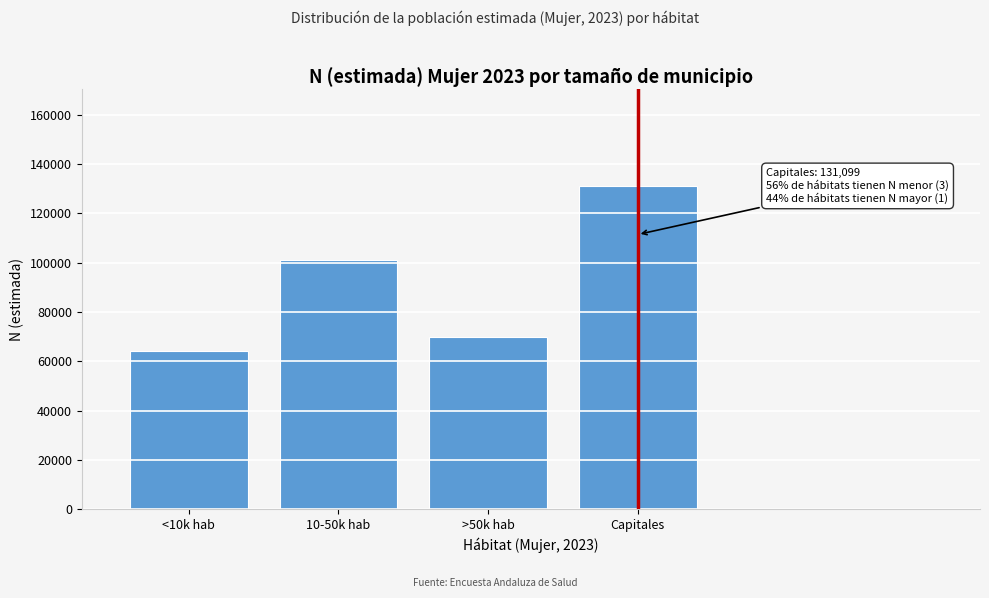

Reading left to right, extract all data points from this chart.

<10k hab=64191	10-50k hab=100933	>50k hab=70019	Capitales=131099